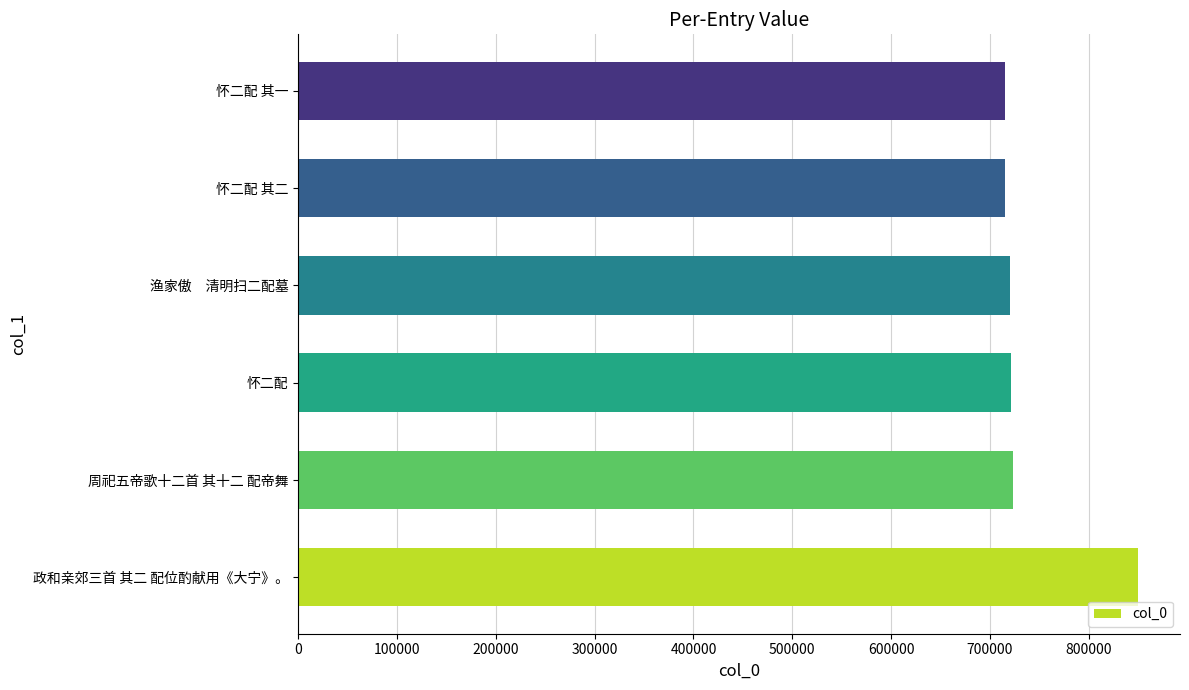

What is the sum of all values?

4445400